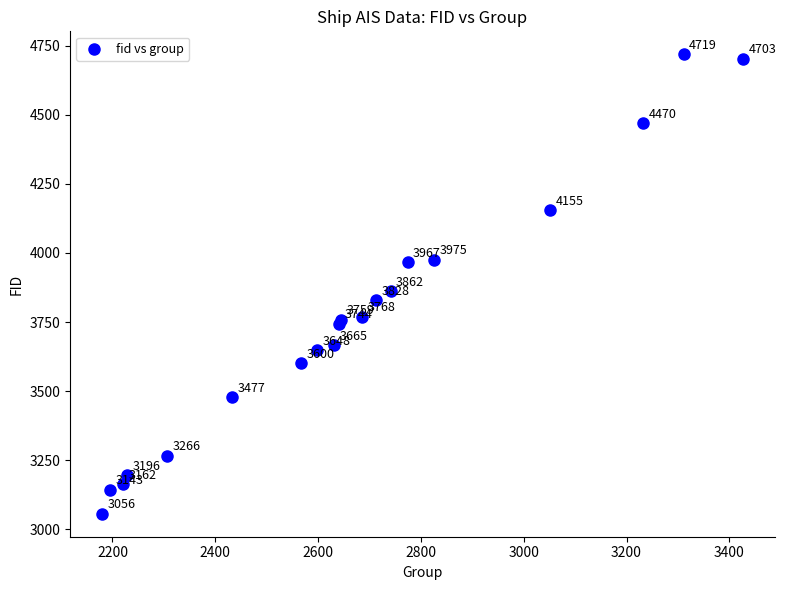

What Y value in the scatter plot is closest to 3887?

3862